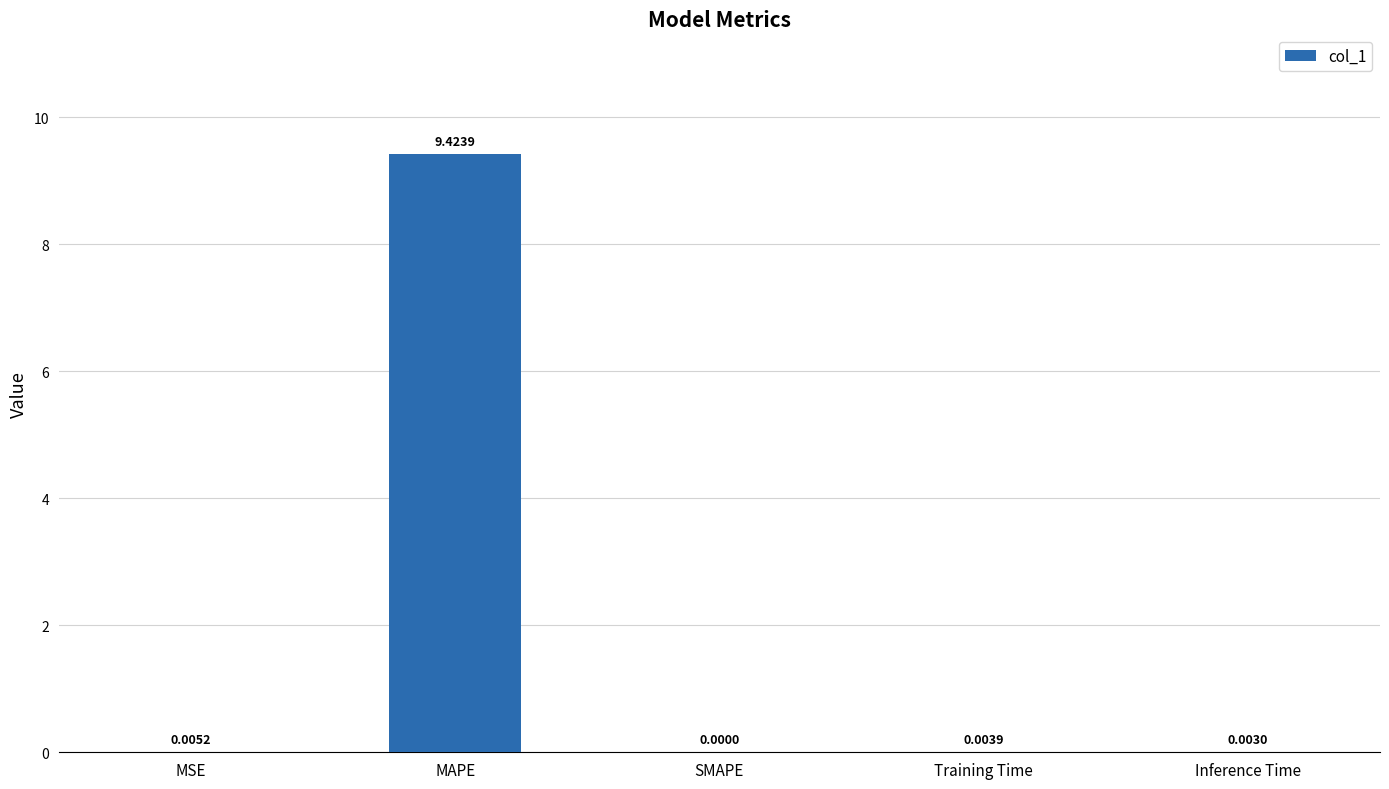

True or false: the data shows 0.0 at SMAPE.

True